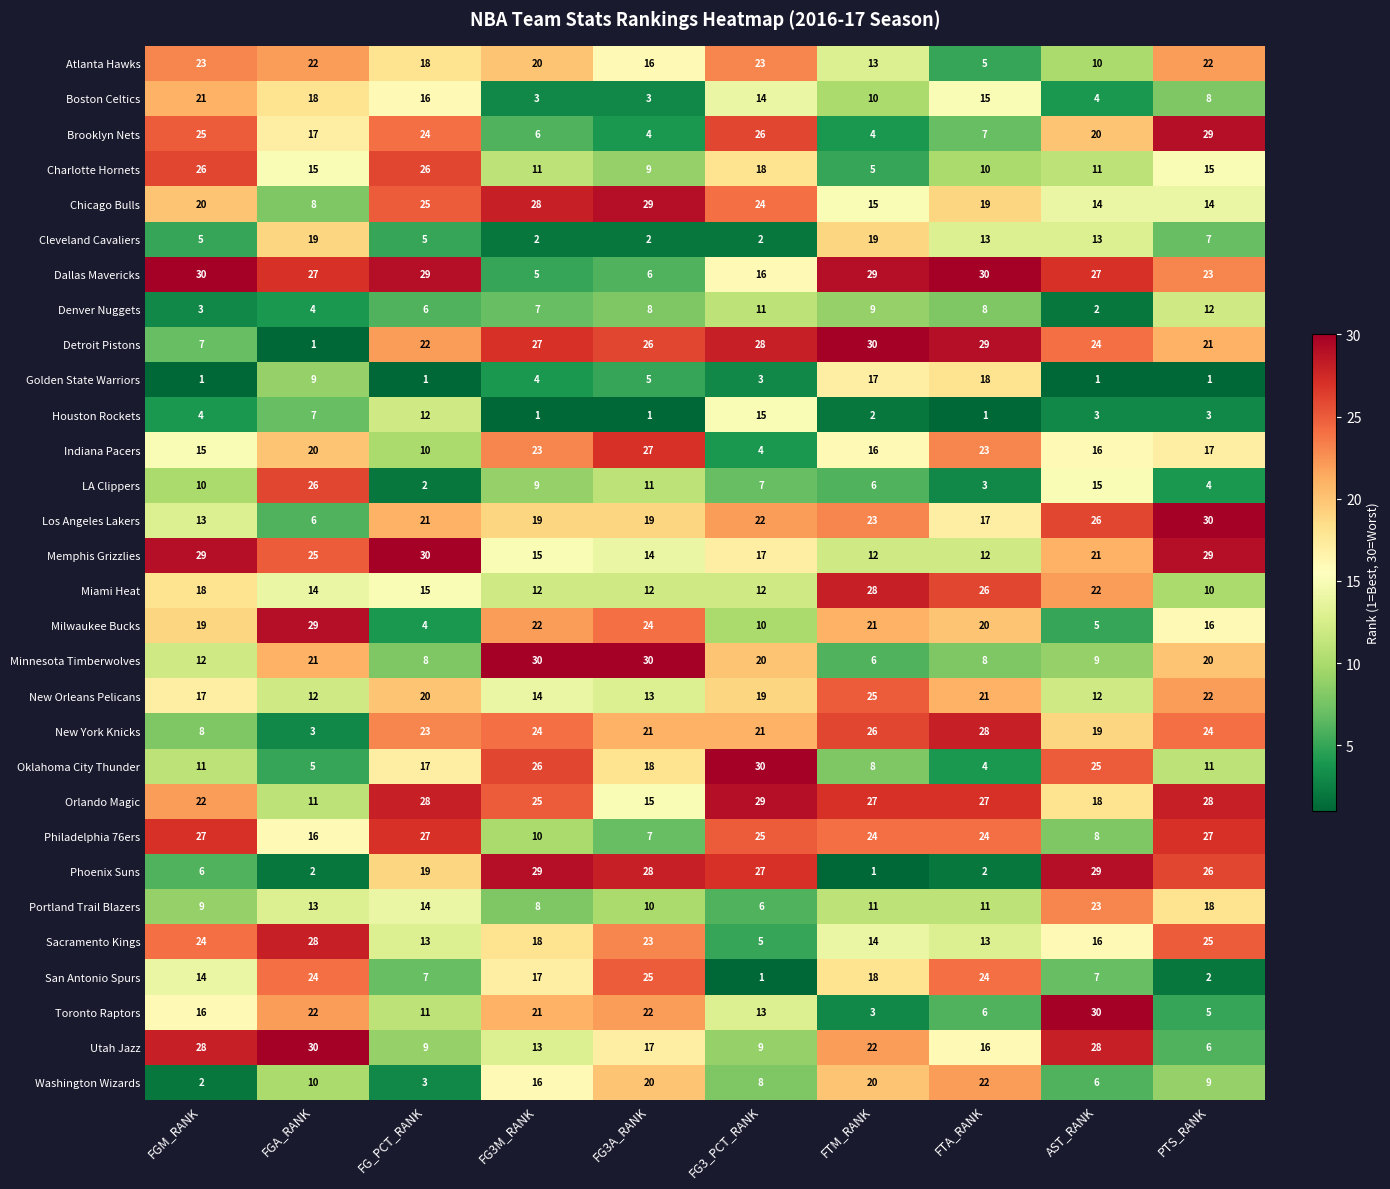

What is the difference between the highest and lowest values at FG3M_RANK?

29